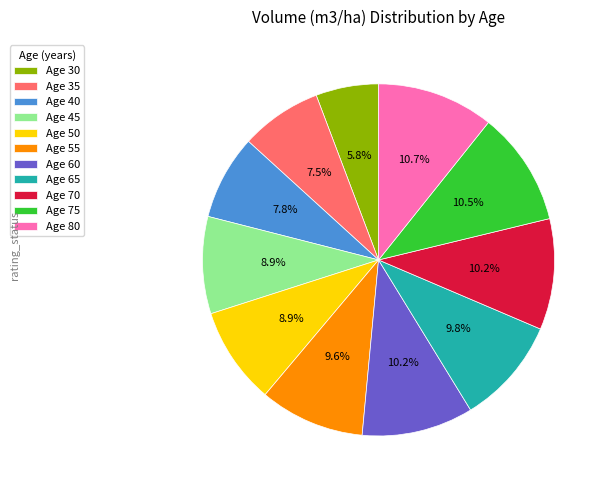

How many slices are in this pie chart?

11